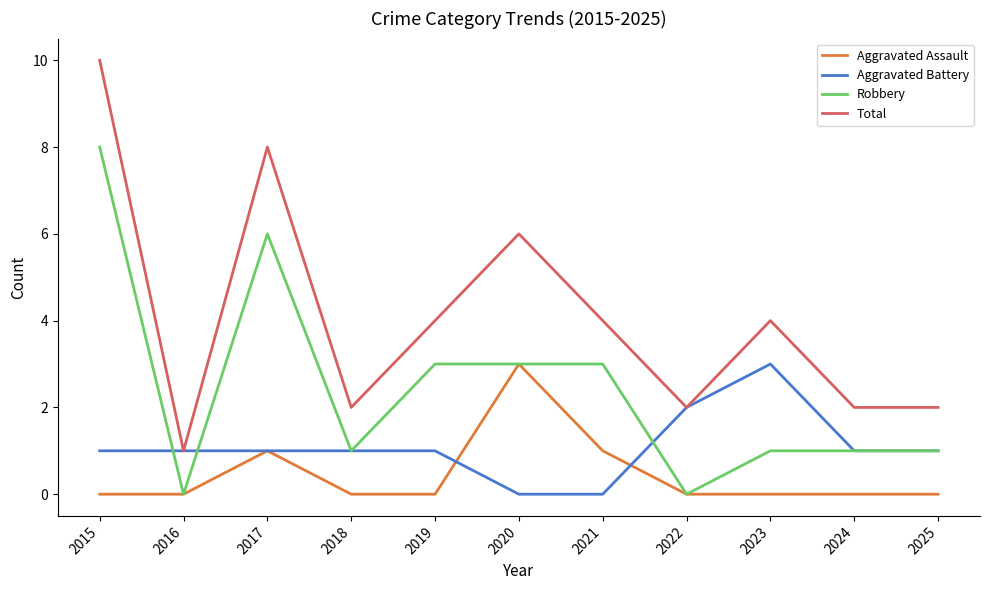

What is the maximum value for Aggravated Assault?

3